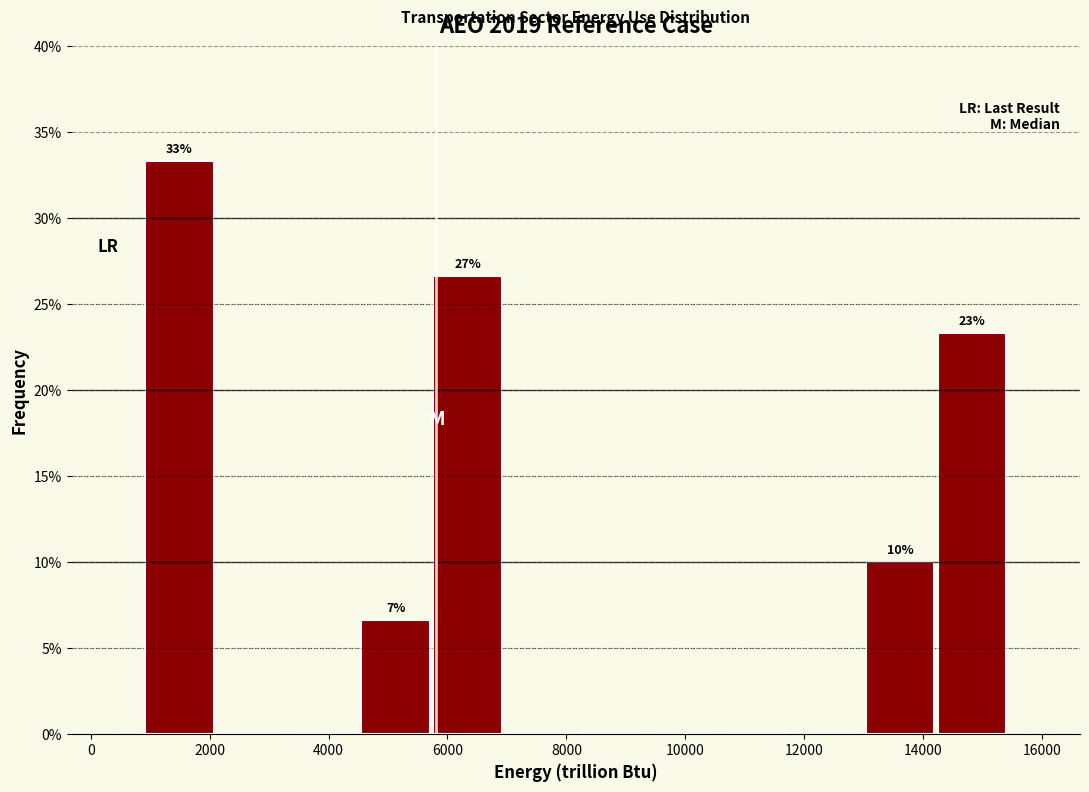

Which range on the x-axis has the tallest bar?

800 to 2000